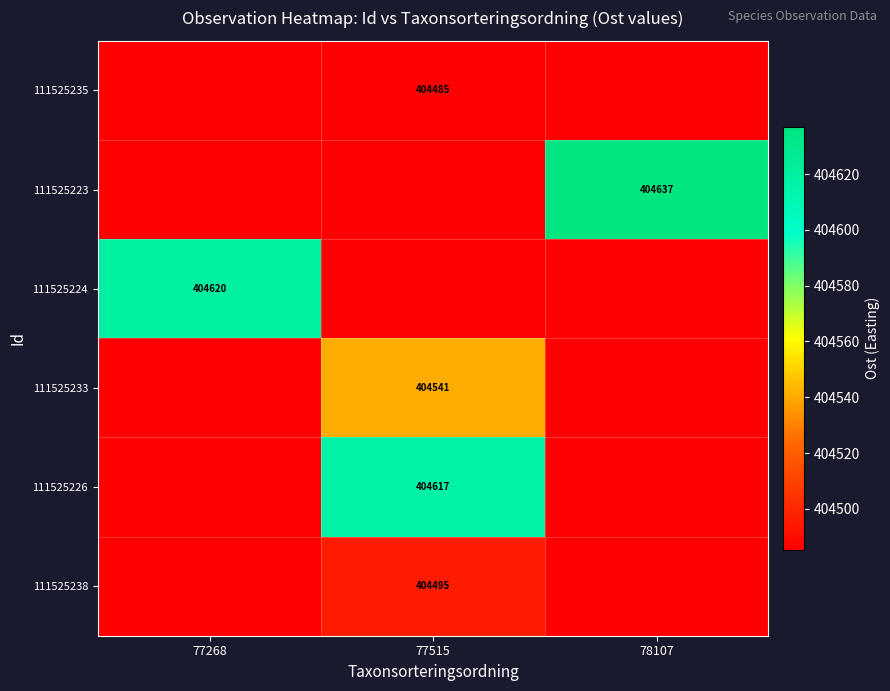

At which label is 111525226 closest to 404551?

77268